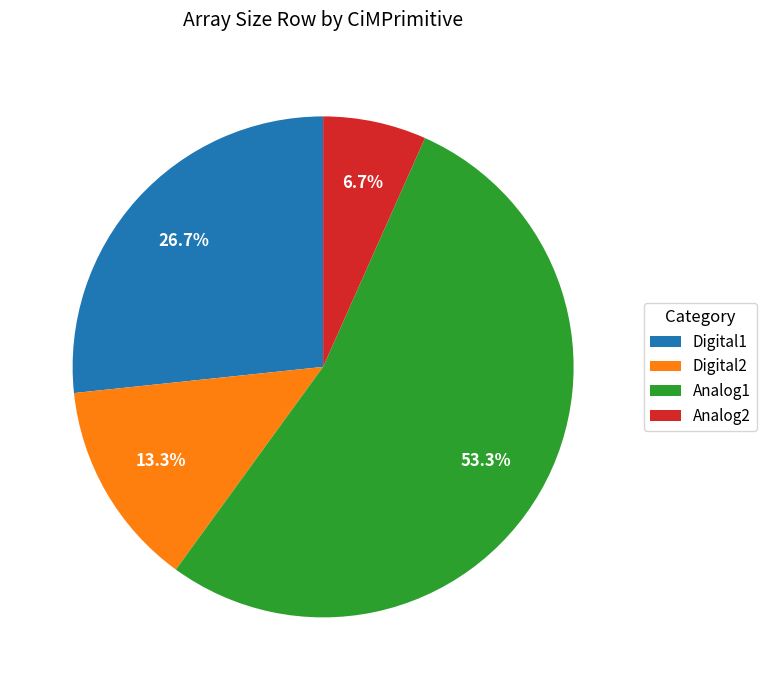

How much of the chart is everything except Digital2?

86.7%